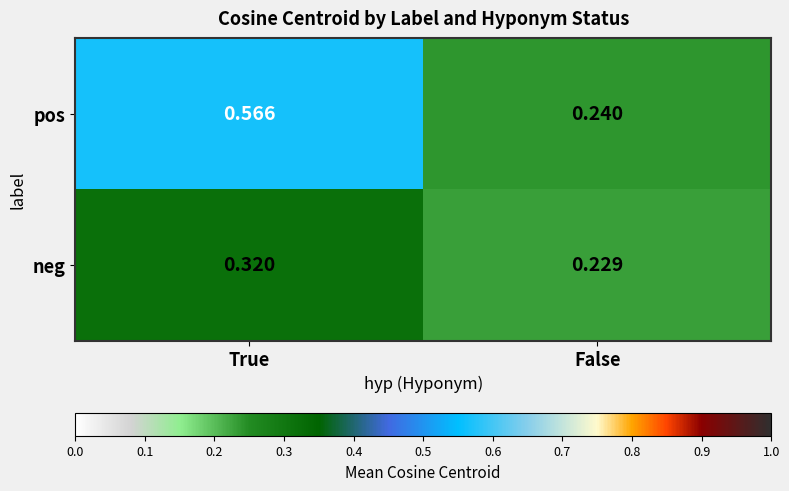

Rank the series by their maximum value, from highest to lowest.

pos, neg